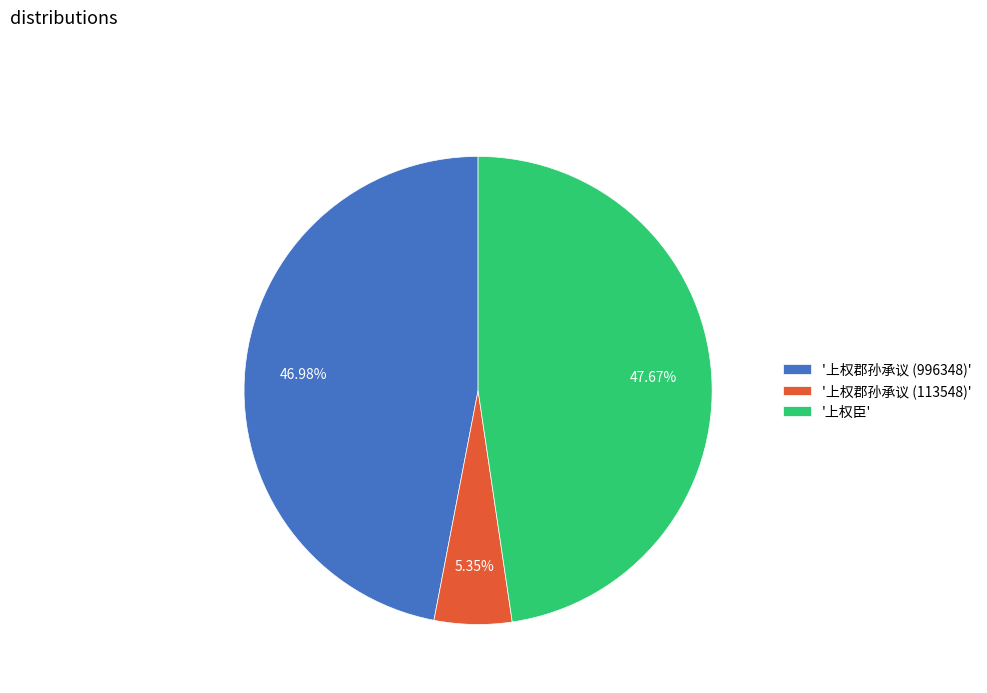

Is there a majority slice in this chart?

No